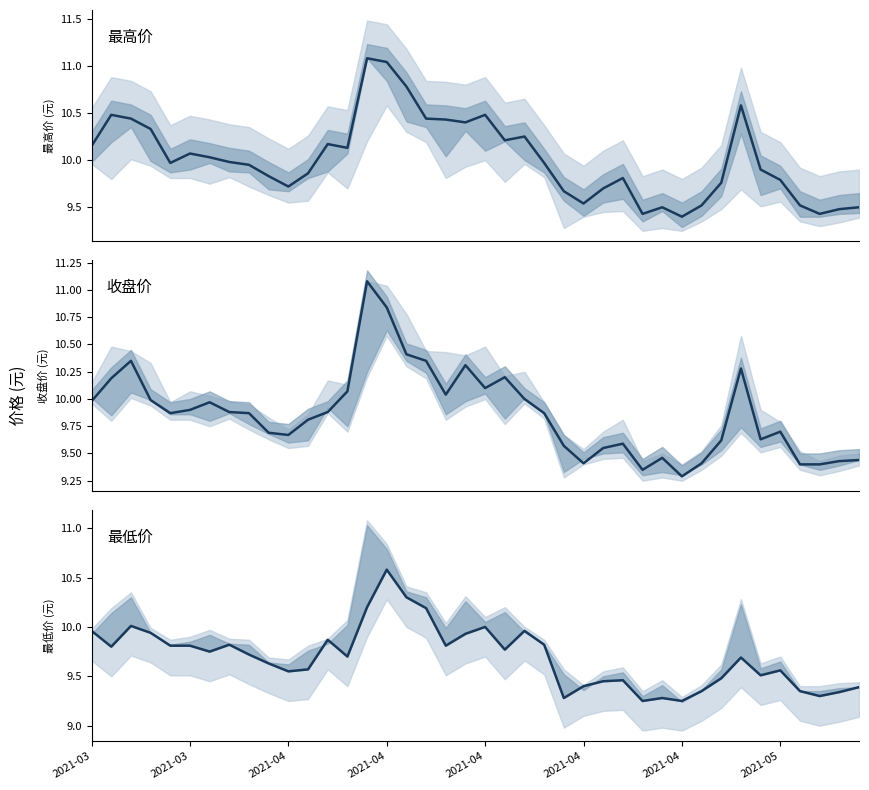

What is the label of the 14th point from the right?

26